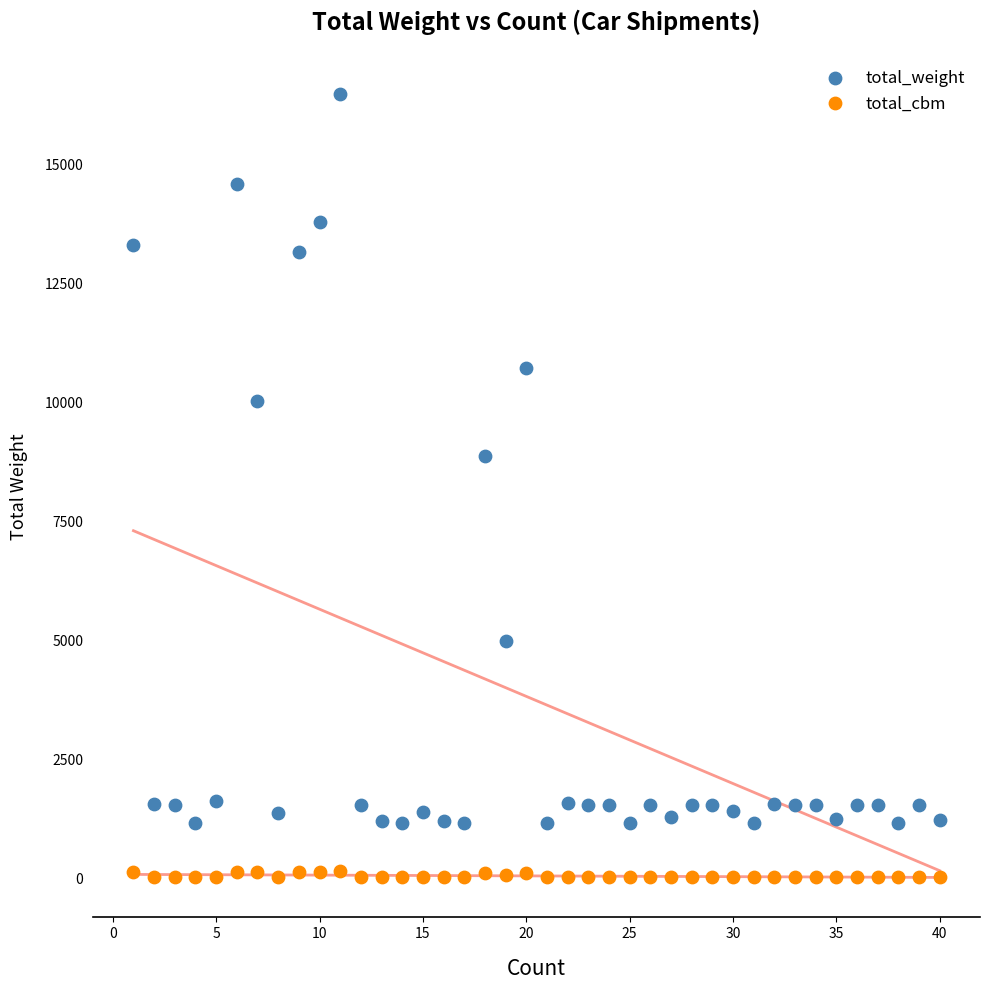

Which series has the largest Y range (max minus min)?

total_weight